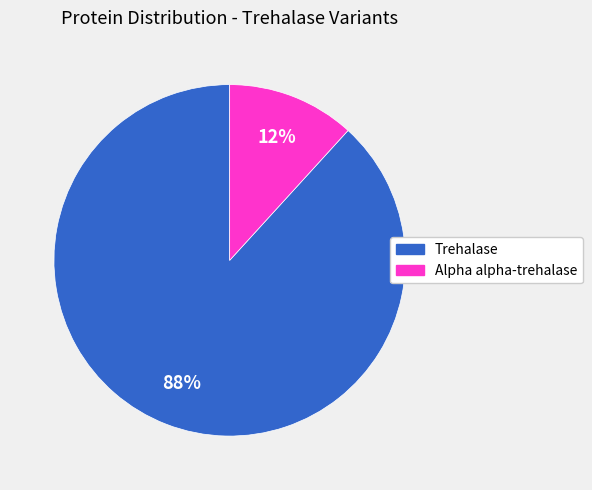

To the nearest percent, what is the difference between the largest and smallest slice percentages?

76%